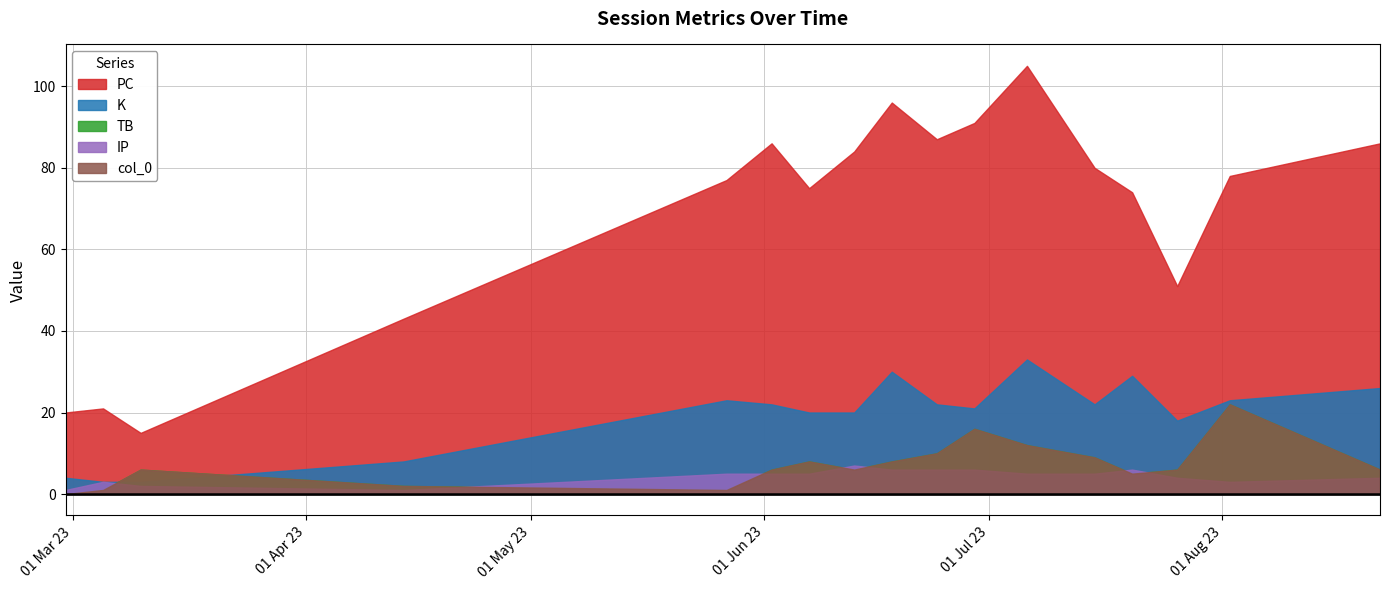

At which category does K reach its first local peak?

2023-05-27